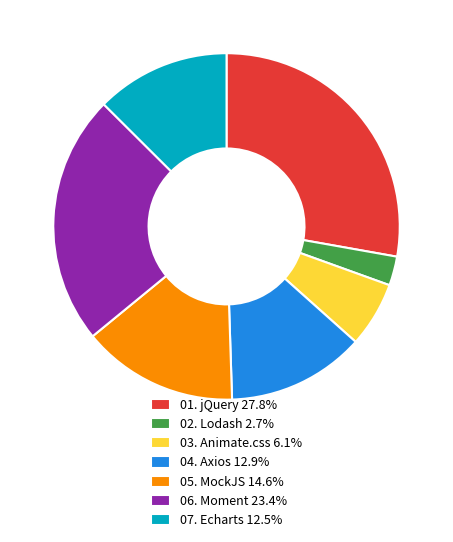

Is 07. Echarts 12.5% the majority of the pie?

No